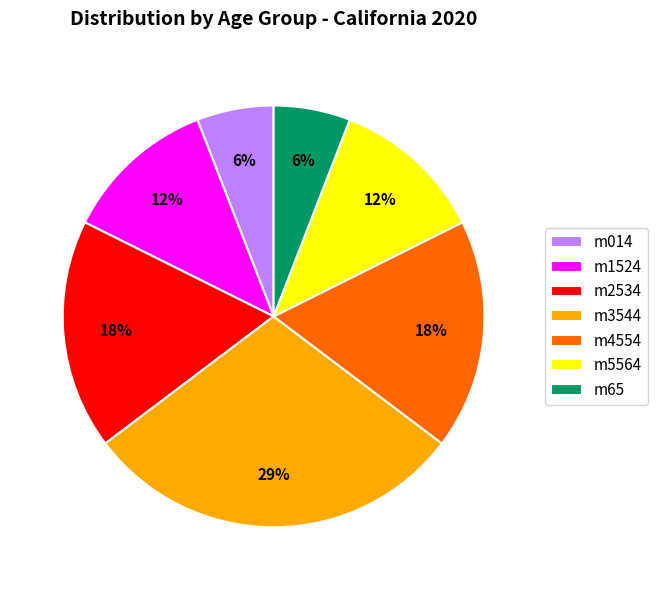

Do m4554 and m2534 together represent more than half of the pie?

No